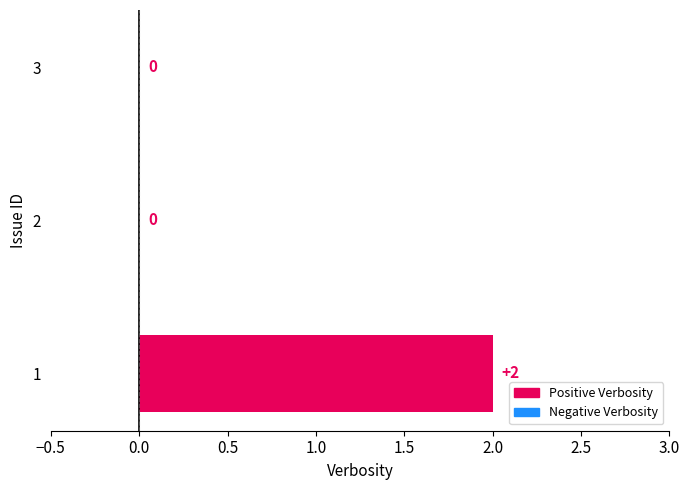

Is it true that the value at 1 is 1?

False